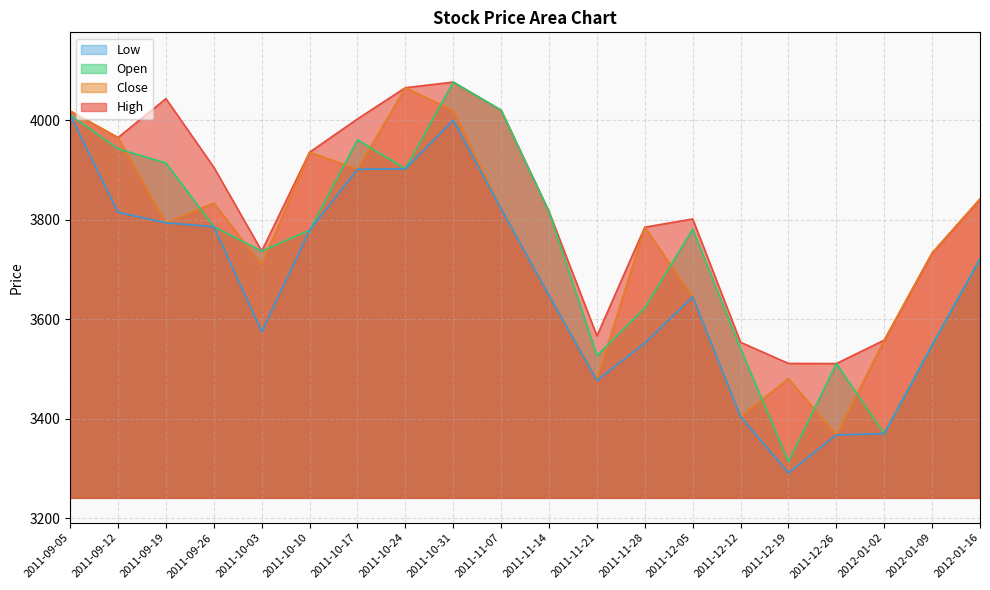

Reading left to right, extract all data points from this chart.

High: 2011-09-05=4018.4	2011-09-12=3965.1	2011-09-19=4043.2	2011-09-26=3905.4	2011-10-03=3737.0	2011-10-10=3935.6	2011-10-17=4002.5	2011-10-24=4065.2	2011-10-31=4076.5	2011-11-07=4020.1	2011-11-14=3816.1	2011-11-21=3566.5	2011-11-28=3784.9	2011-12-05=3801.5	2011-12-12=3553.7	2011-12-19=3511.1	2011-12-26=3510.9	2012-01-02=3558.0	2012-01-09=3733.0	2012-01-16=3841.6
Close: 2011-09-05=4018.4	2011-09-12=3965.1	2011-09-19=3793.8	2011-09-26=3833.5	2011-10-03=3709.5	2011-10-10=3935.6	2011-10-17=3901.4	2011-10-24=4065.2	2011-10-31=4019.4	2011-11-07=3821.8	2011-11-14=3647.6	2011-11-21=3479.3	2011-11-28=3784.9	2011-12-05=3645.0	2011-12-12=3403.9	2011-12-19=3480.8	2011-12-26=3367.7	2012-01-02=3558.0	2012-01-09=3733.0	2012-01-16=3841.6
Open: 2011-09-05=4010.7	2011-09-12=3942.5	2011-09-19=3914.1	2011-09-26=3785.9	2011-10-03=3737.0	2011-10-10=3778.7	2011-10-17=3960.7	2011-10-24=3902.2	2011-10-31=4076.5	2011-11-07=4020.1	2011-11-14=3816.1	2011-11-21=3527.1	2011-11-28=3622.6	2011-12-05=3780.9	2011-12-12=3541.1	2011-12-19=3313.5	2011-12-26=3510.9	2012-01-02=3369.9	2012-01-09=3547.9	2012-01-16=3721.2
Low: 2011-09-05=4010.7	2011-09-12=3814.8	2011-09-19=3793.8	2011-09-26=3785.9	2011-10-03=3575.1	2011-10-10=3778.7	2011-10-17=3901.4	2011-10-24=3902.2	2011-10-31=3999.7	2011-11-07=3821.8	2011-11-14=3647.6	2011-11-21=3476.8	2011-11-28=3552.3	2011-12-05=3645.0	2011-12-12=3403.9	2011-12-19=3291.1	2011-12-26=3367.7	2012-01-02=3369.9	2012-01-09=3547.9	2012-01-16=3721.2